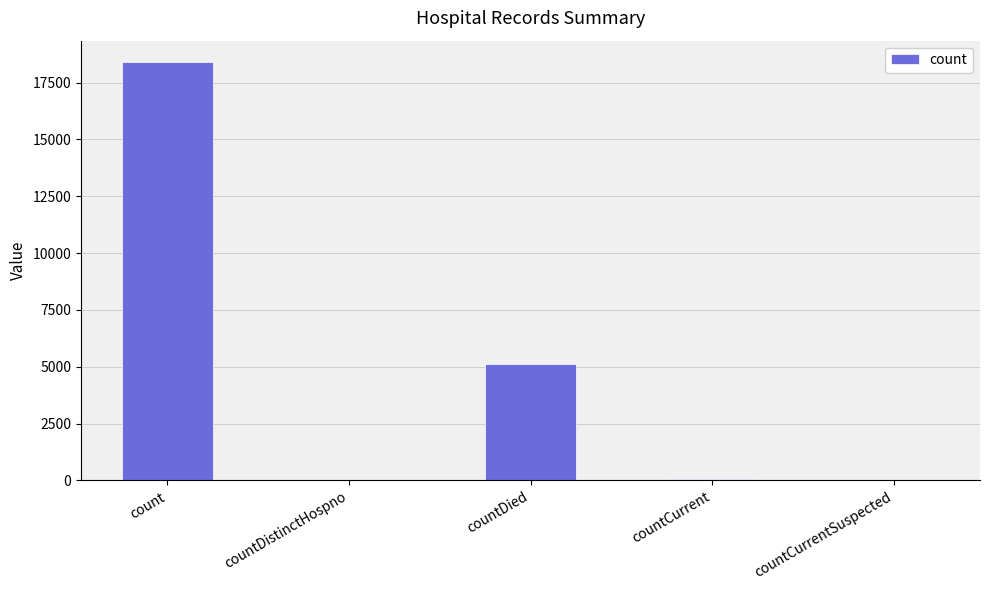

What is the sum of all values?

23610